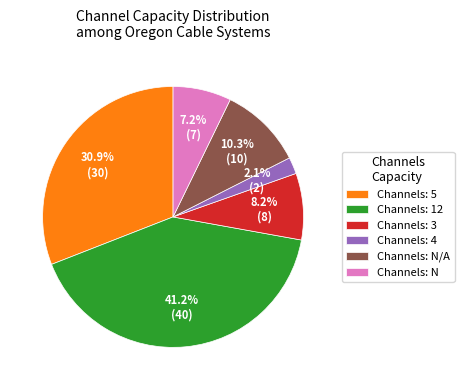

Does Channels: N account for over 50% of the chart?

No